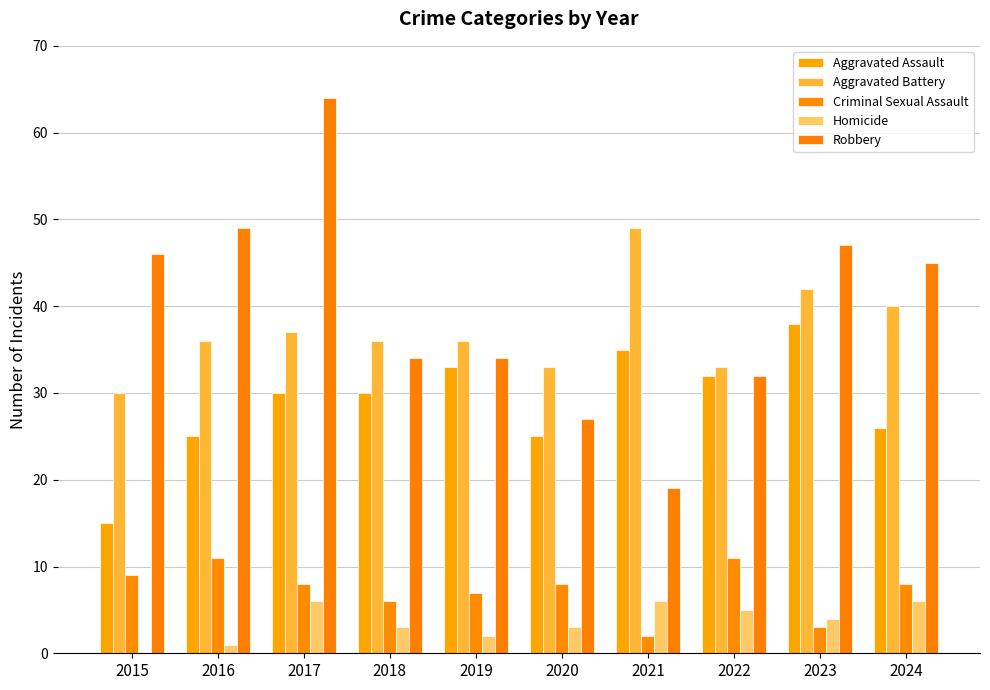

What are all the series names shown in the legend?

Aggravated Assault, Aggravated Battery, Criminal Sexual Assault, Homicide, Robbery